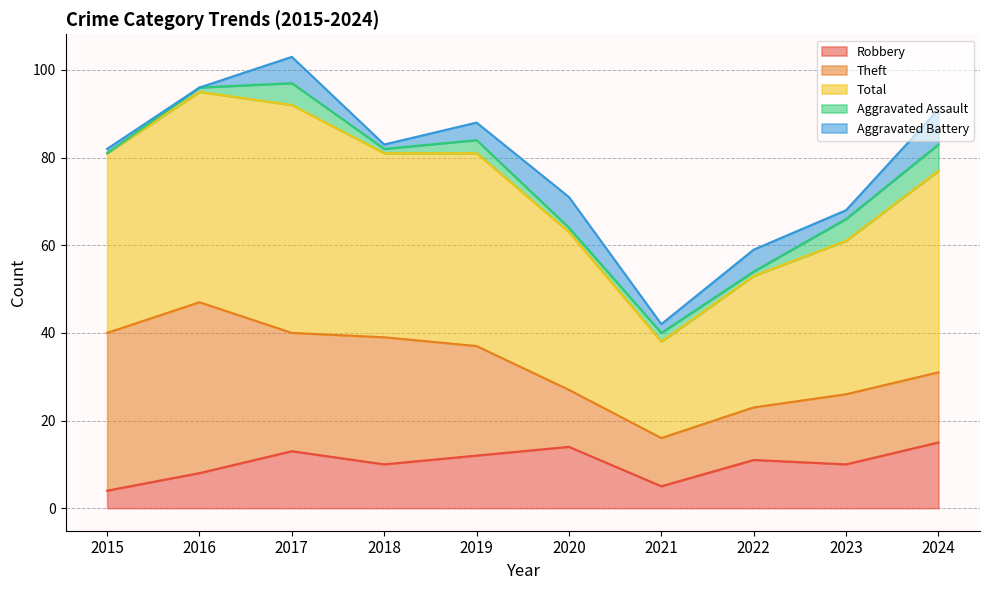

What is the sum of the Total values at 2023 and 2022?

65